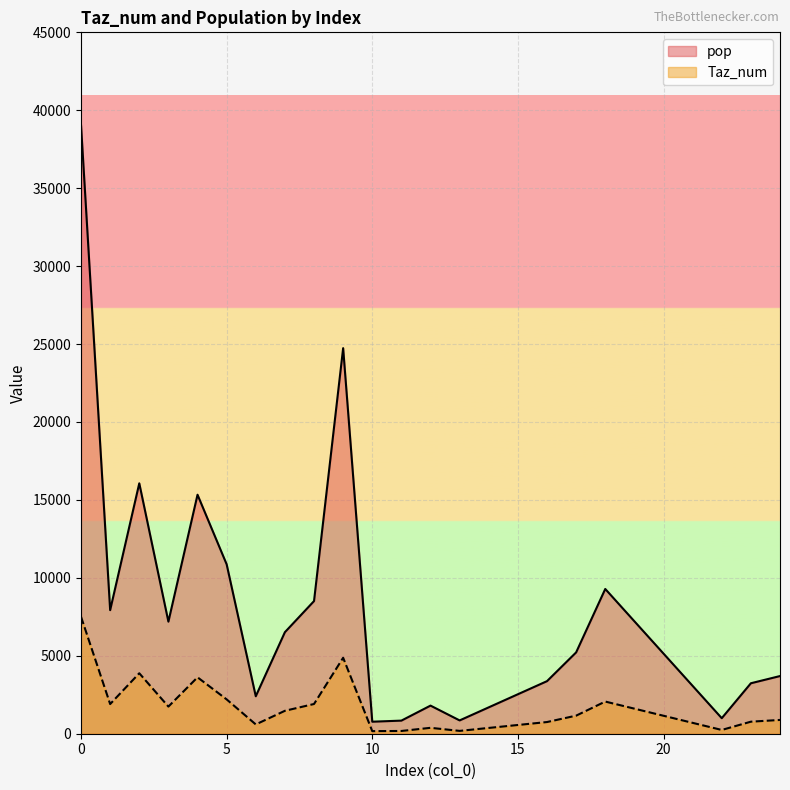

How many lines are shown in the chart?

2